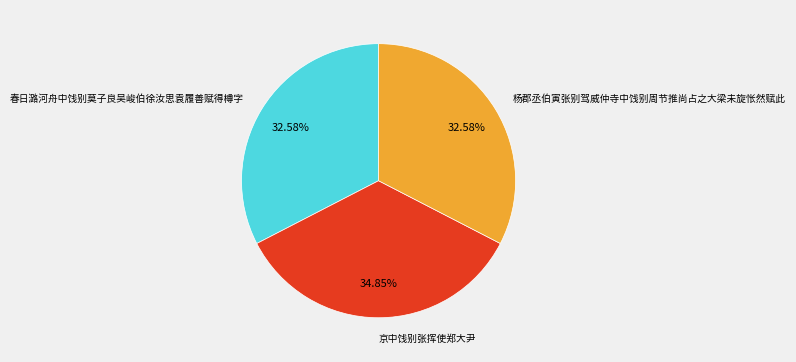

Is there any slice that represents more than half of the pie?

No